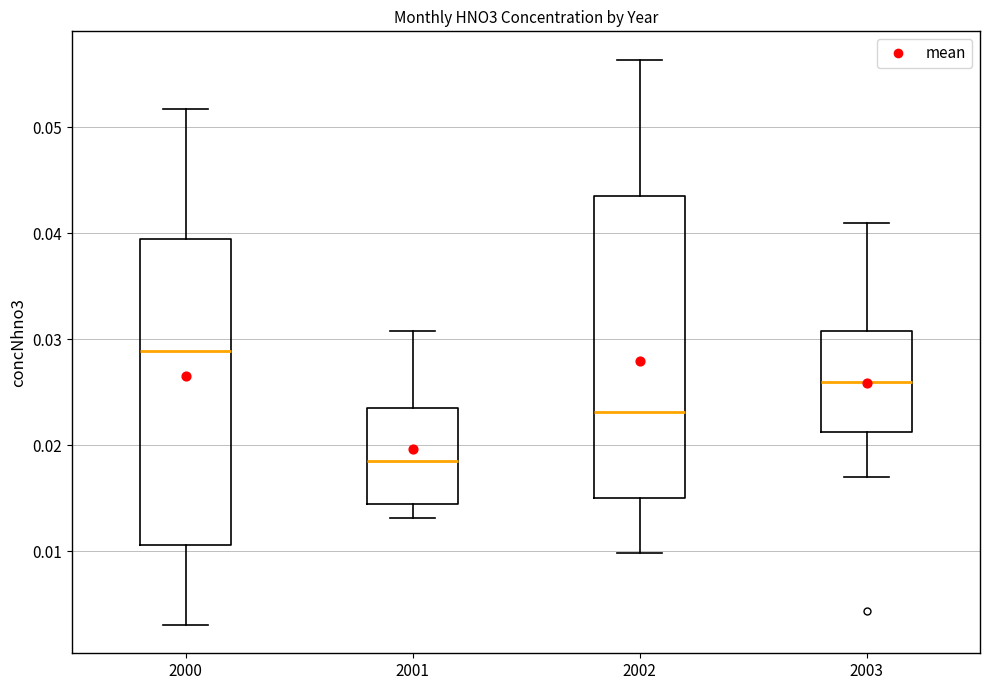

Which box has the highest median line?

2000